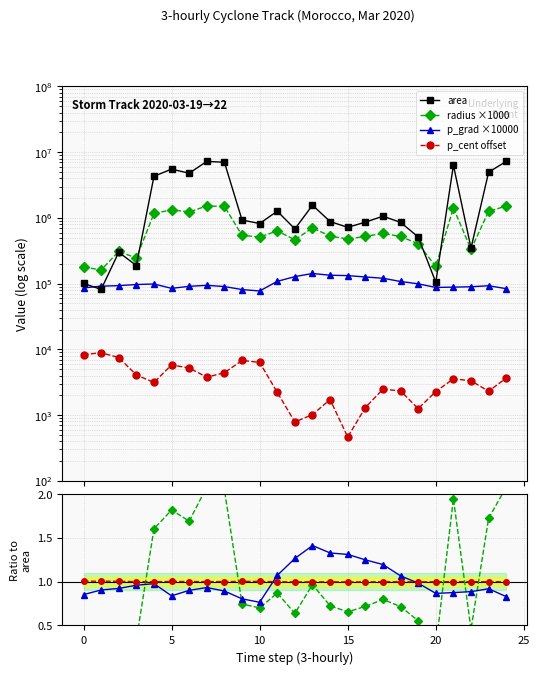

What is the label of the 17th point from the left?

16